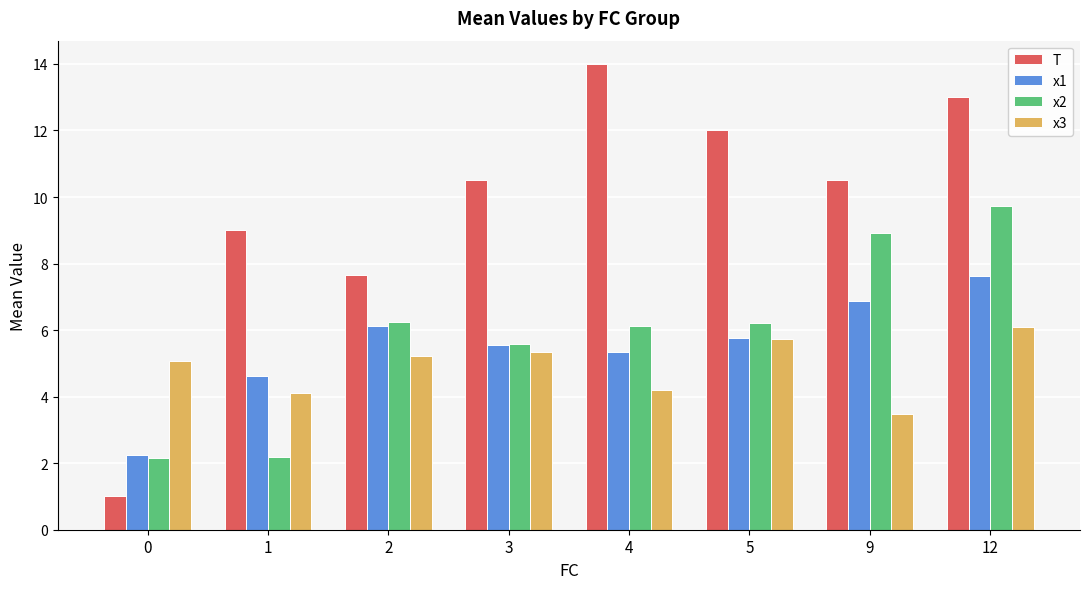

Which series has the largest total across all categories?

T